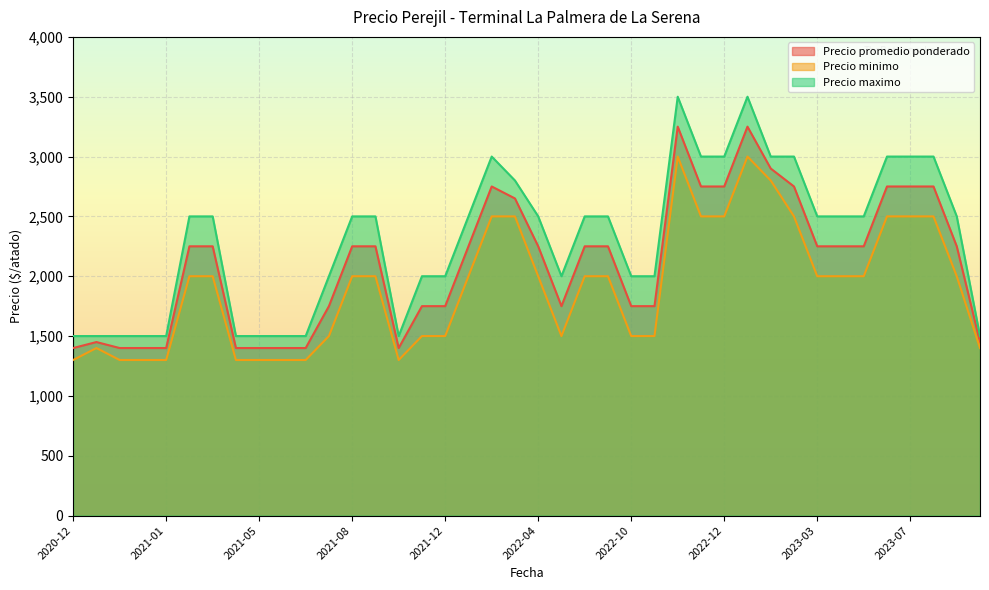

What is the maximum value shown in the chart?

3500